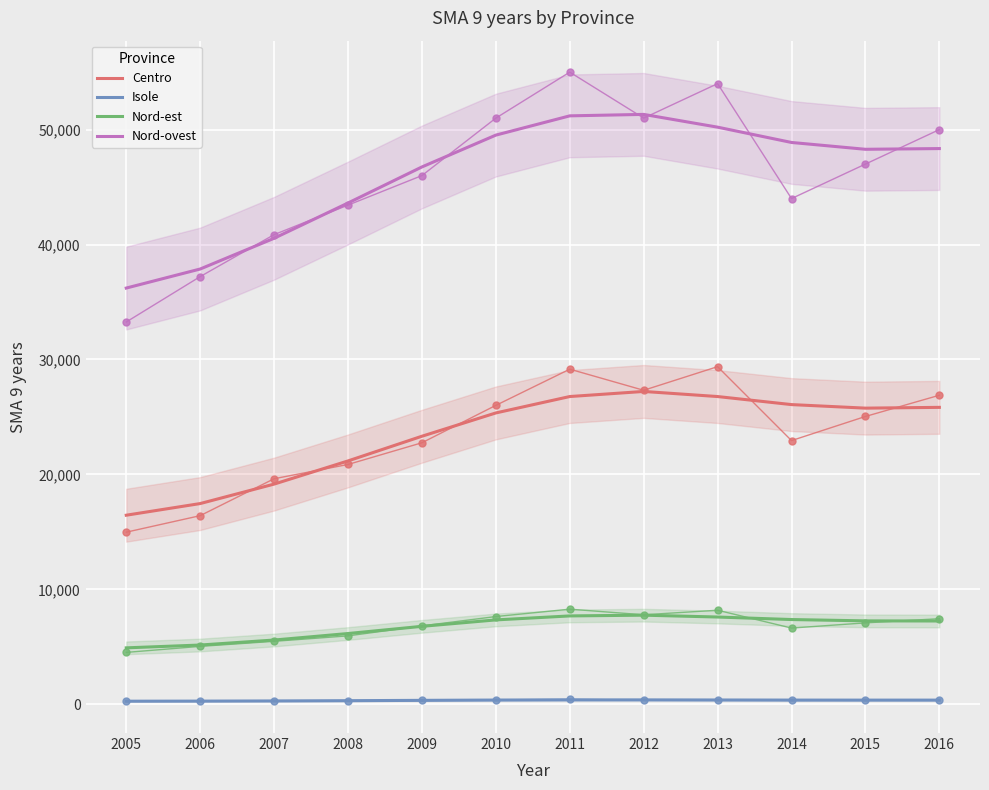

Which has a higher value, 2016 or 2009?

2016